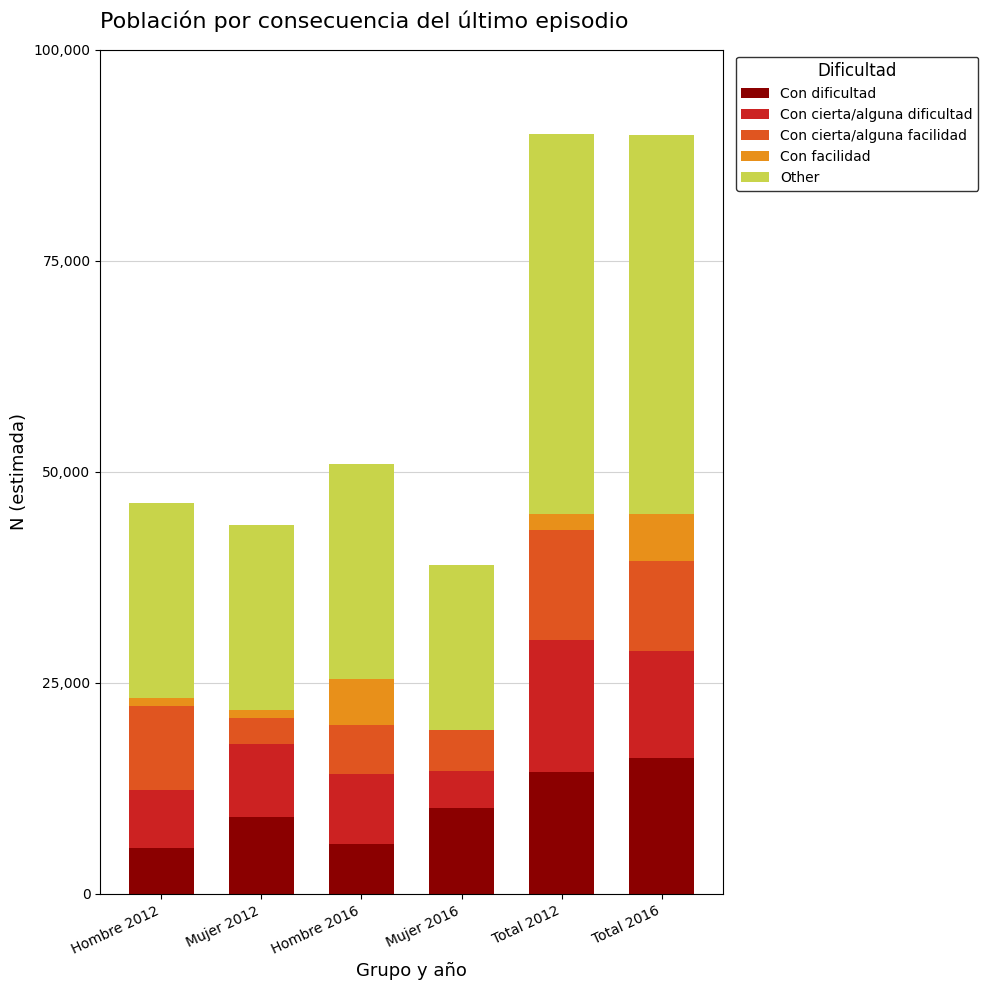

Reading left to right, what are the values for Con dificultad?

Hombre 2012=5400	Mujer 2012=9102	Hombre 2016=5949	Mujer 2016=10202	Total 2012=14501	Total 2016=16151